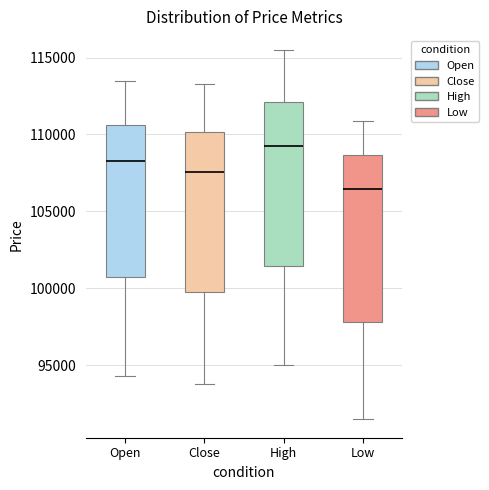

Reading left to right, read every box against the y-axis: the position of its median line, the range the box covers, and the ends of its whiskers. The values are not printed on the chart, so give them approximately, as read against the axis.

Open: median 108500, box 101000 to 110500, whiskers 94500 to 113500
Close: median 107500, box 100000 to 110000, whiskers 94000 to 113500
High: median 109500, box 101500 to 112000, whiskers 95000 to 115500
Low: median 106500, box 98000 to 108500, whiskers 91500 to 111000